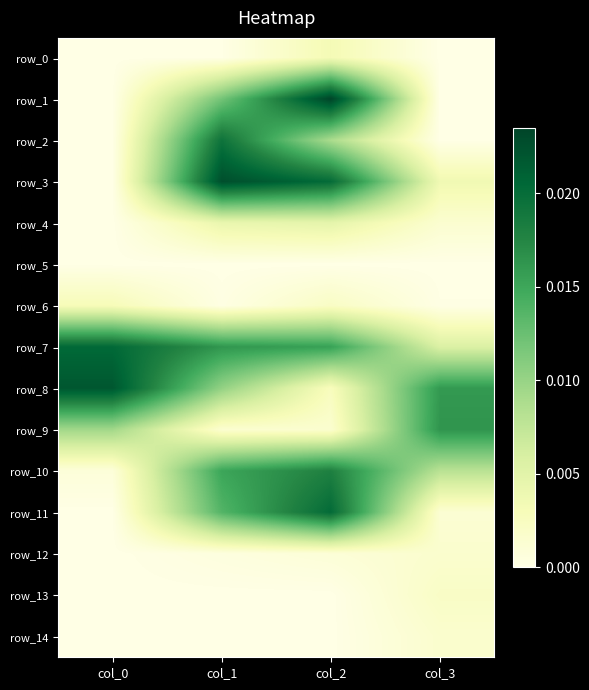

Rank the series at col_1 from lowest to highest value.

row_5, row_14, row_13, row_0, row_6, row_12, row_9, row_4, row_8, row_1, row_11, row_10, row_7, row_2, row_3